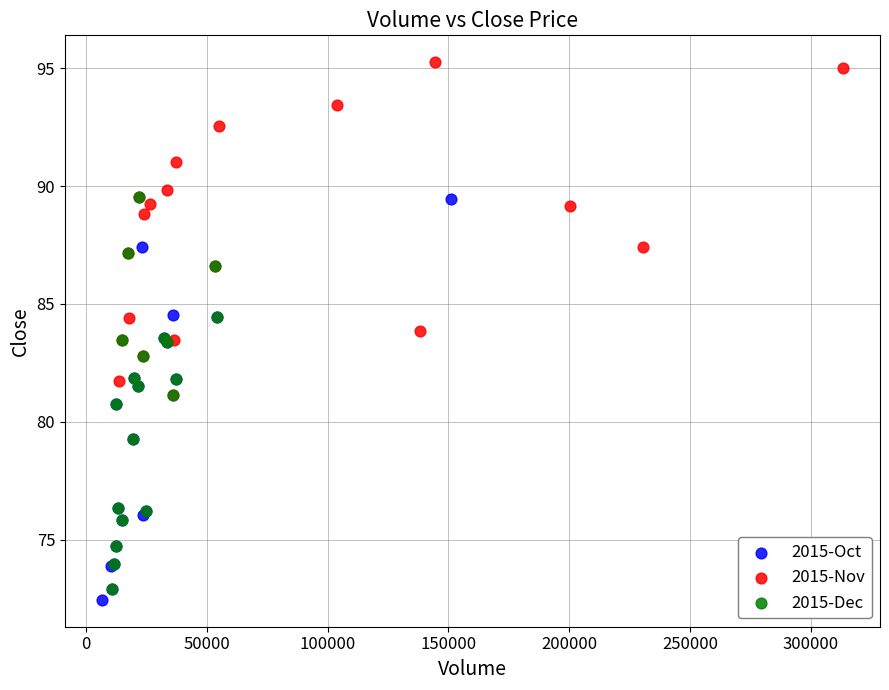

Which series contains the highest Y value?

2015-Nov